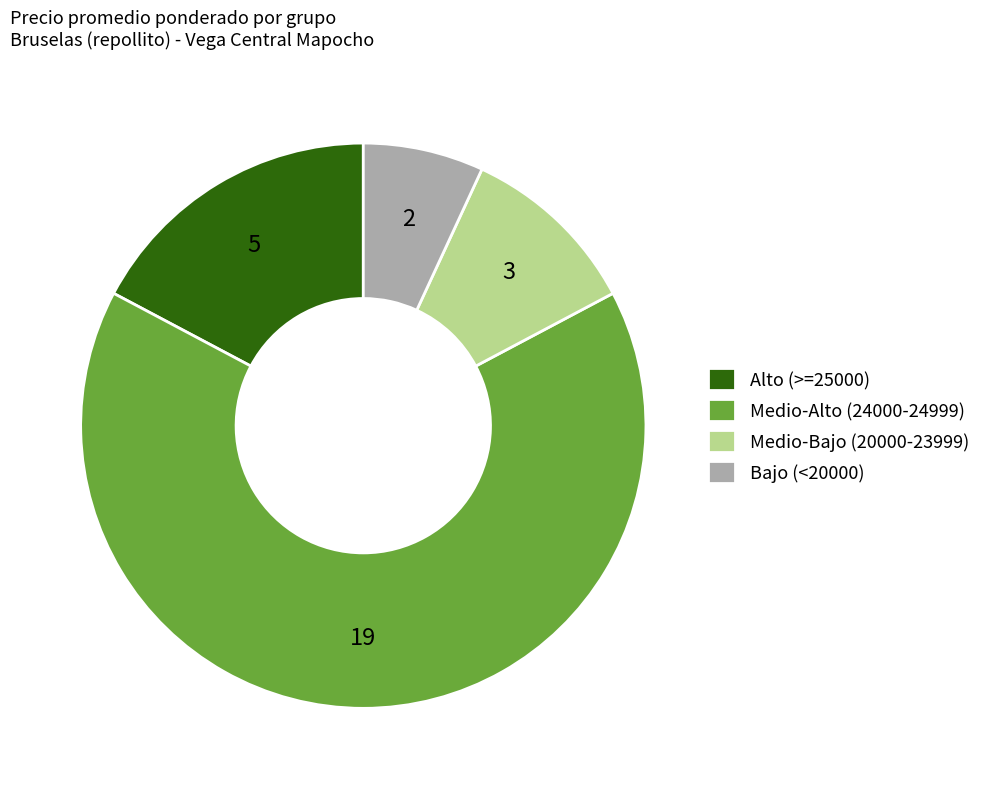

Which slice is the smallest?

Bajo (<20000)